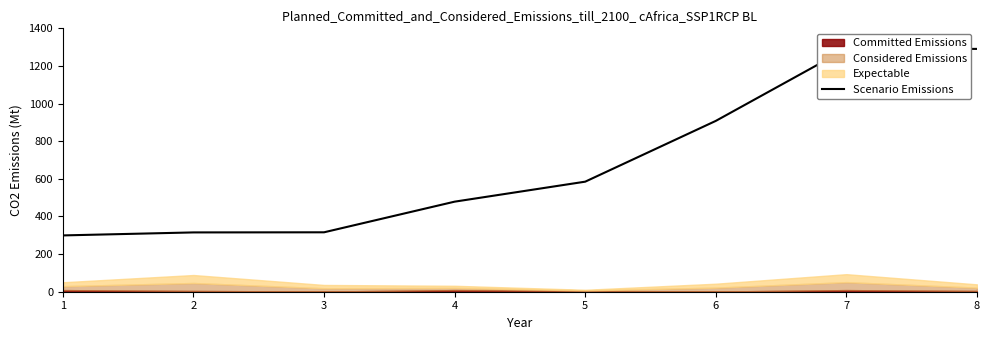

What is the difference between the values at 7 and 3?

974.8